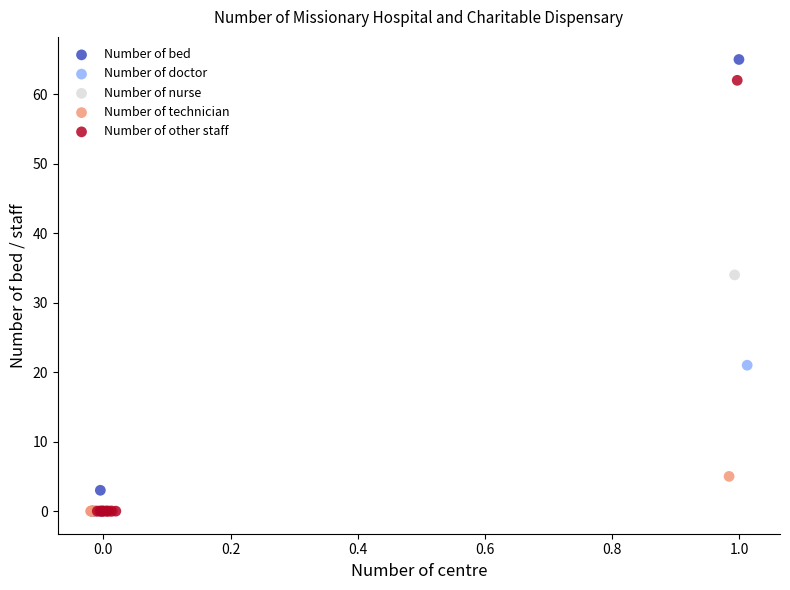

What are all the series names shown in the legend?

Number of bed, Number of doctor, Number of nurse, Number of technician, Number of other staff